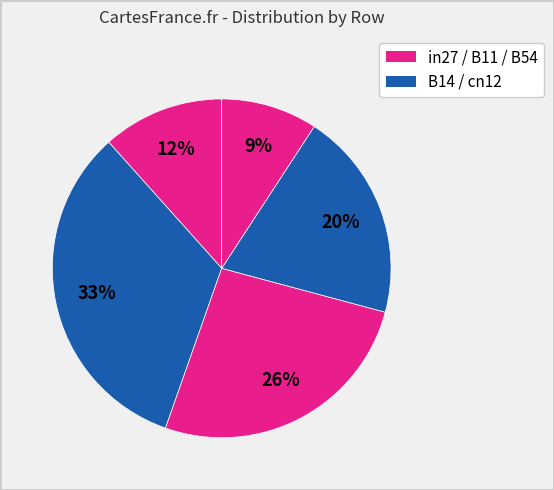

Rank the categories by value from highest to lowest.

B14, B11, cn12, in27, B54